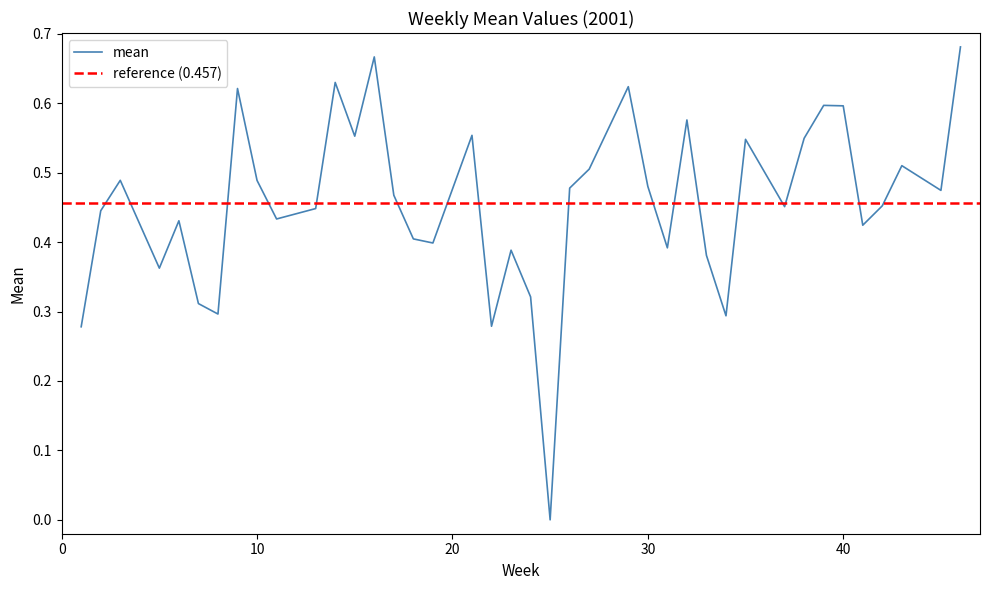

What is the sum of the values at 21 and 24?

0.9